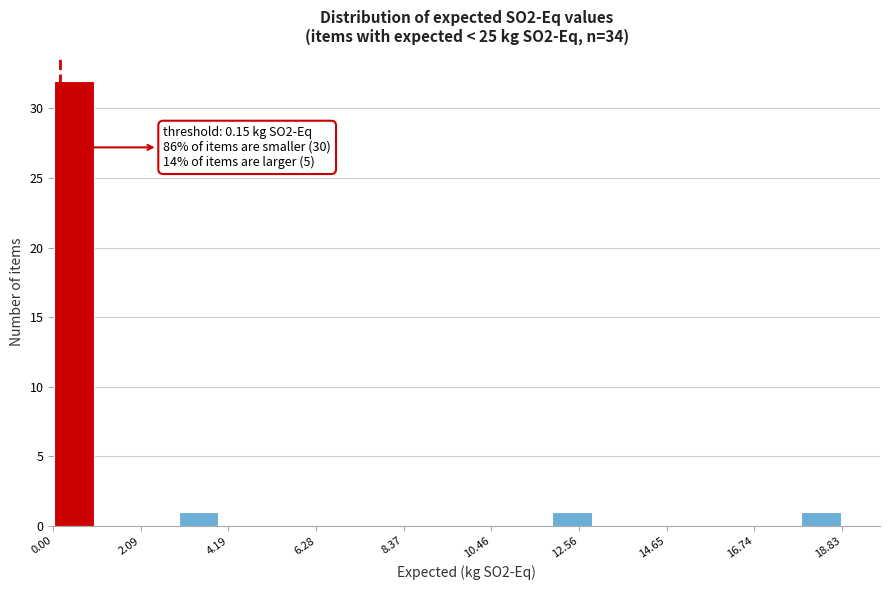

Read against the x-axis, roughly where is the centre of the tallest bar?

0.5